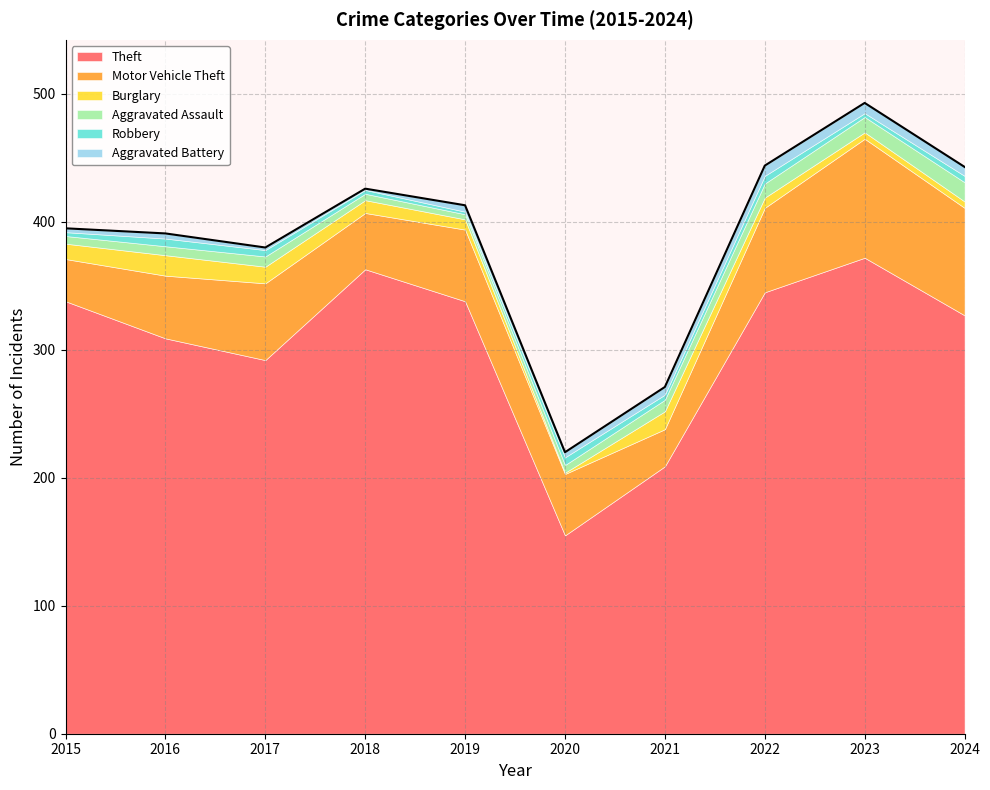

Where is the first local minimum for Robbery?

2019